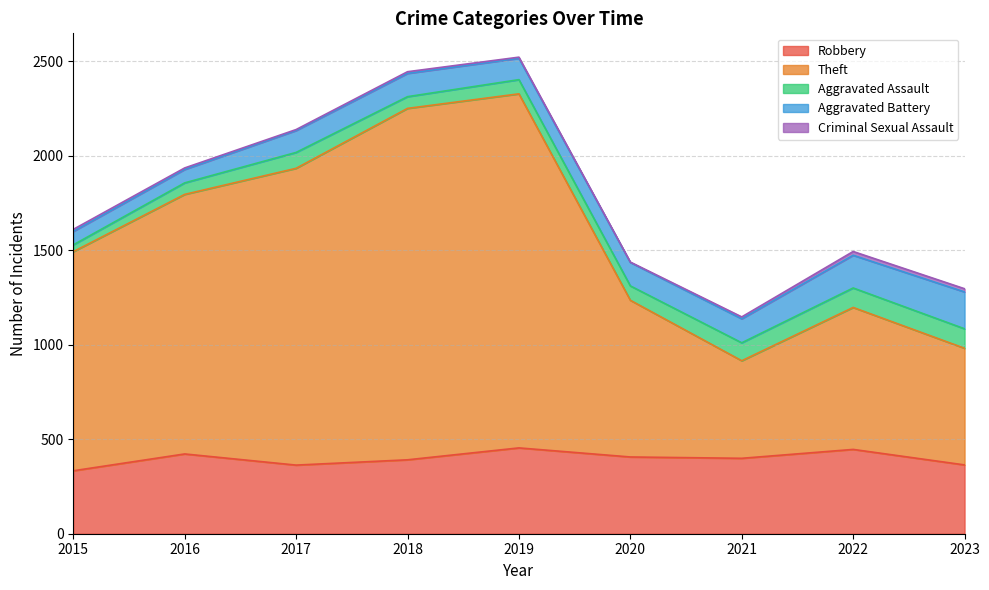

What is the value of the Aggravated Battery point at the 3rd from the left?

116